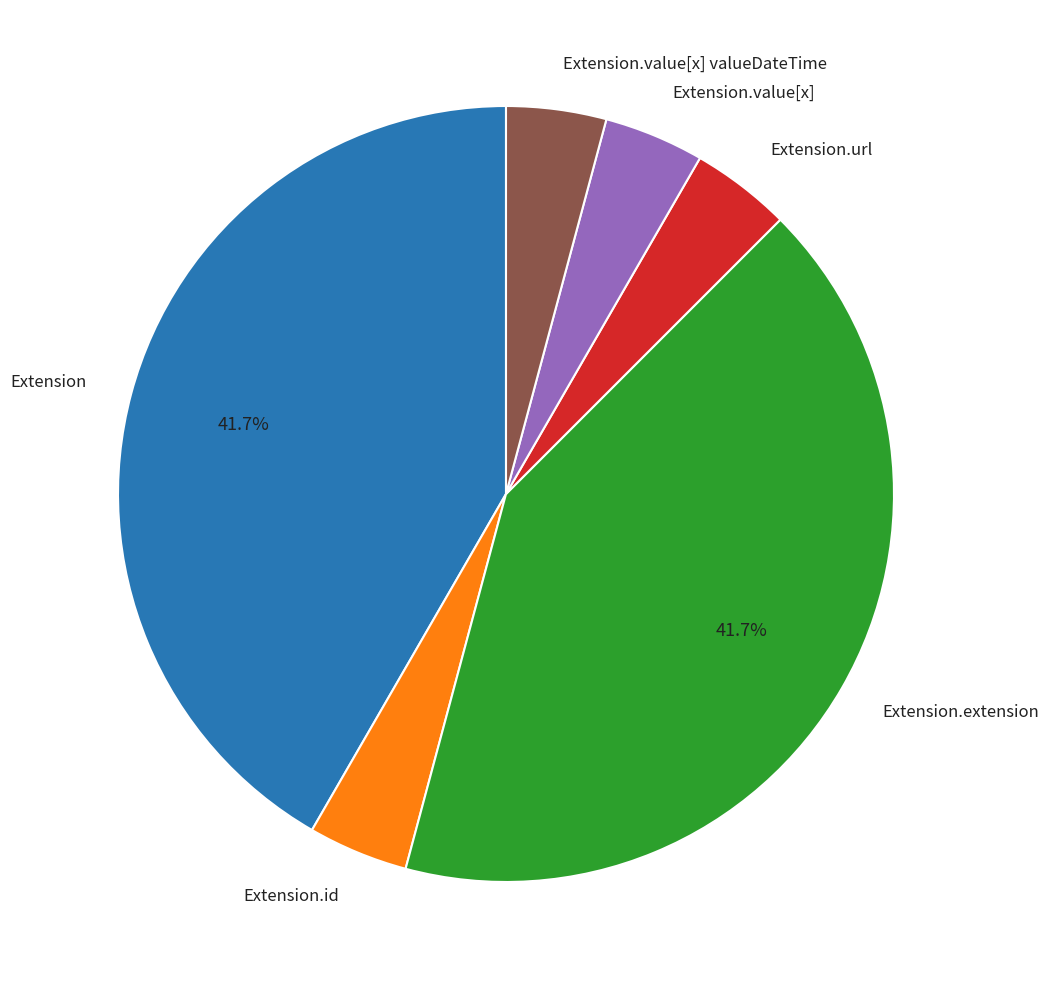

How many segments does this pie chart have?

6